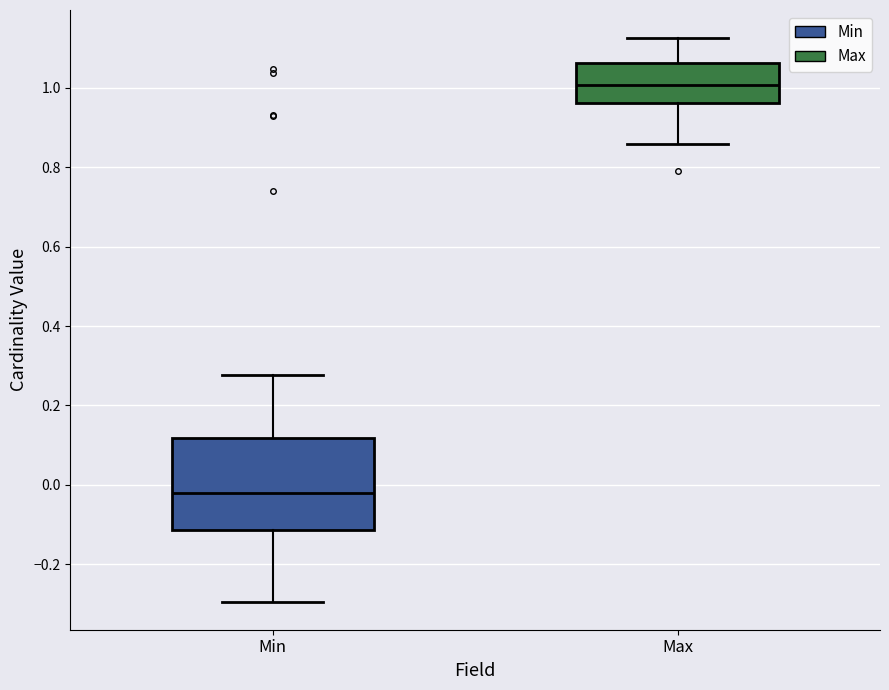

Reading left to right, read every box against the y-axis: the position of its median line, the range the box covers, and the ends of its whiskers. The values are not printed on the chart, so give them approximately, as read against the axis.

Min: median -0.02, box -0.12 to 0.12, whiskers -0.30 to 0.28
Max: median 1.00, box 0.96 to 1.06, whiskers 0.86 to 1.12